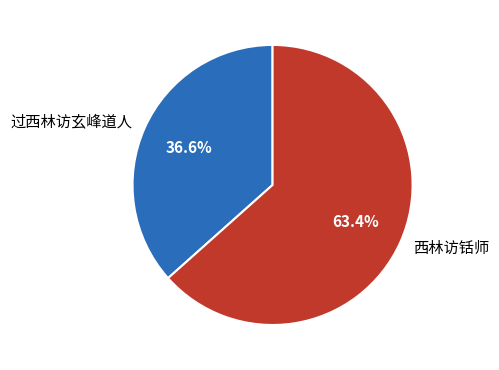

What percentage is the 西林访铦师 slice, to the nearest percent?

63%